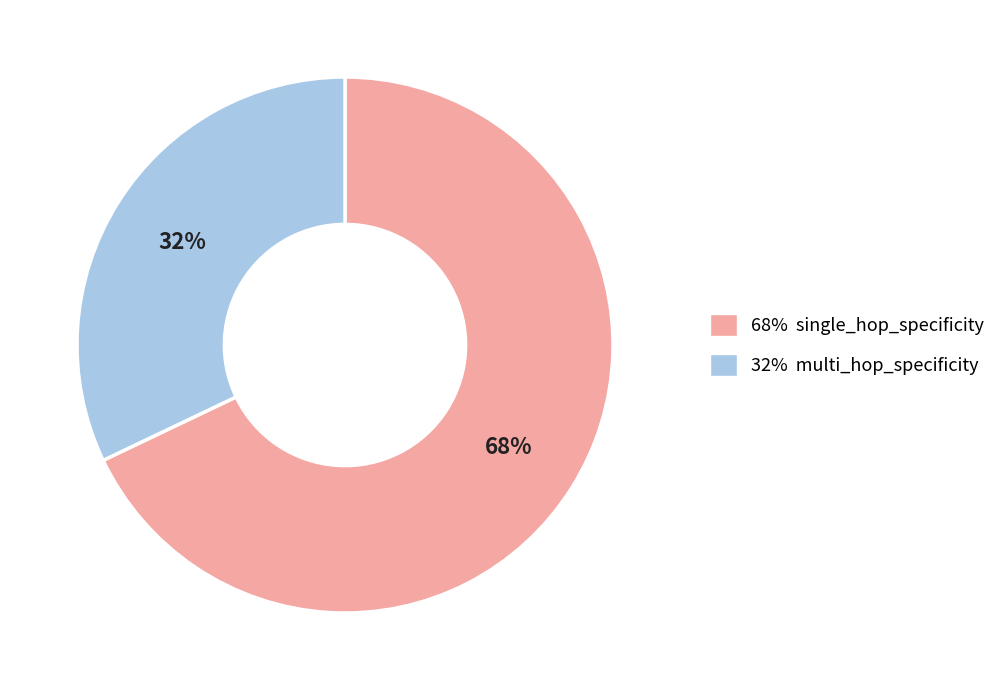

Is there any slice that represents more than half of the pie?

Yes